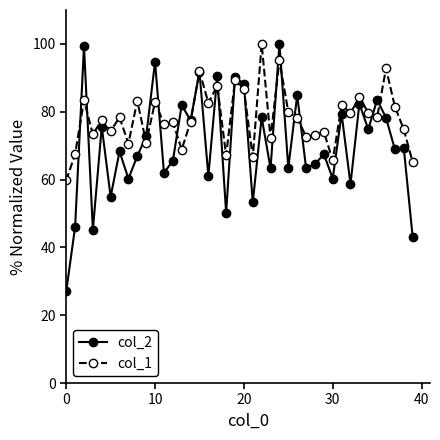

Which series has the largest range (max minus min)?

col_2